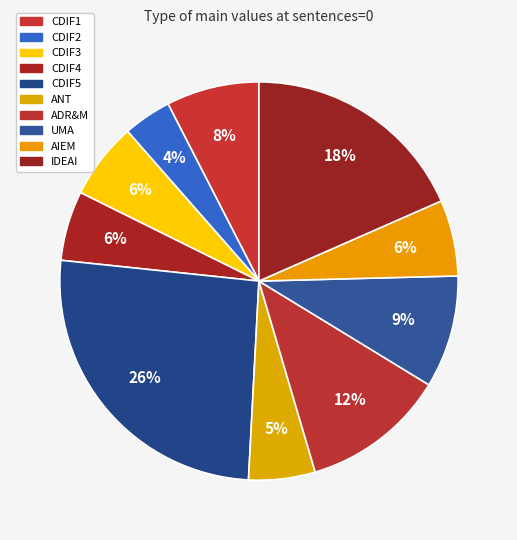

Which category has the smallest portion of the pie?

CDIF2